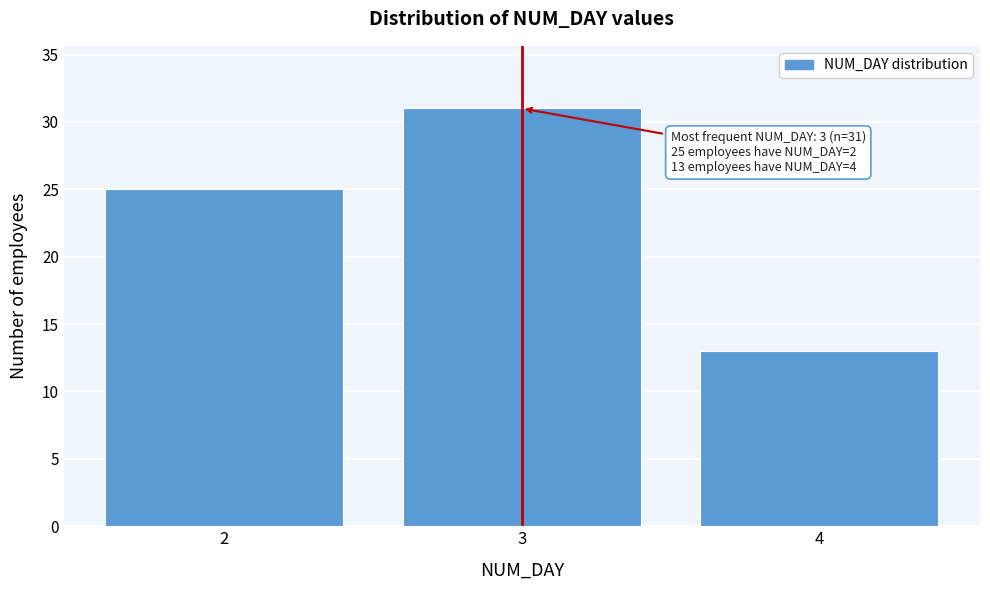

Which range on the x-axis has the tallest bar?

2.5 to 3.5